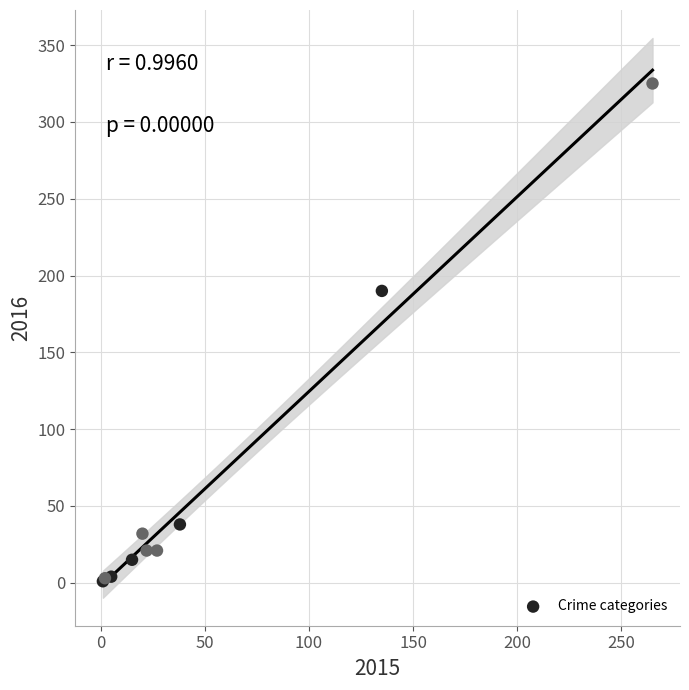

What Y value in the scatter plot is closest to 163?

190